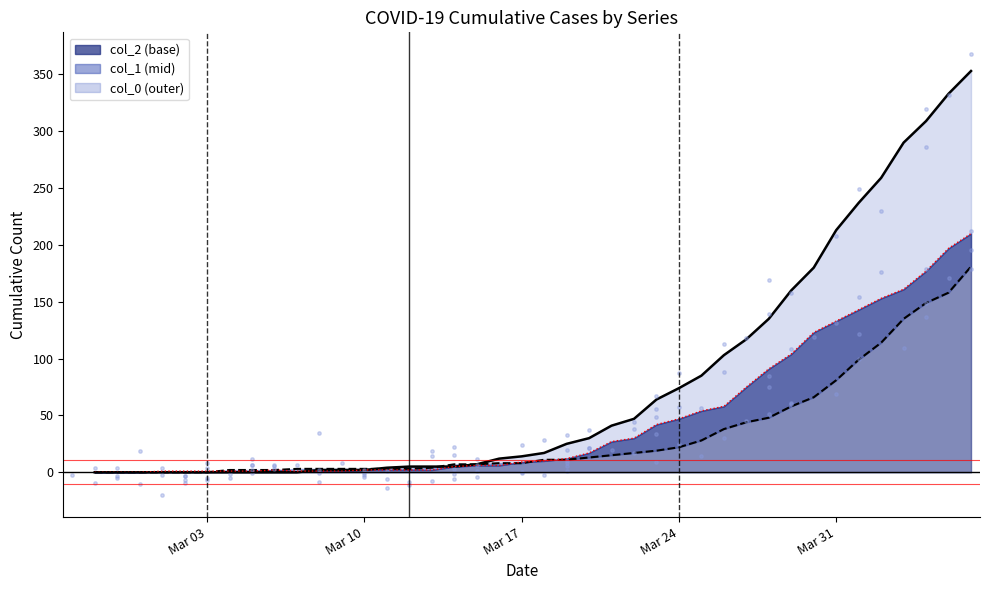

At how many categories does at least one series exceed 319?

2